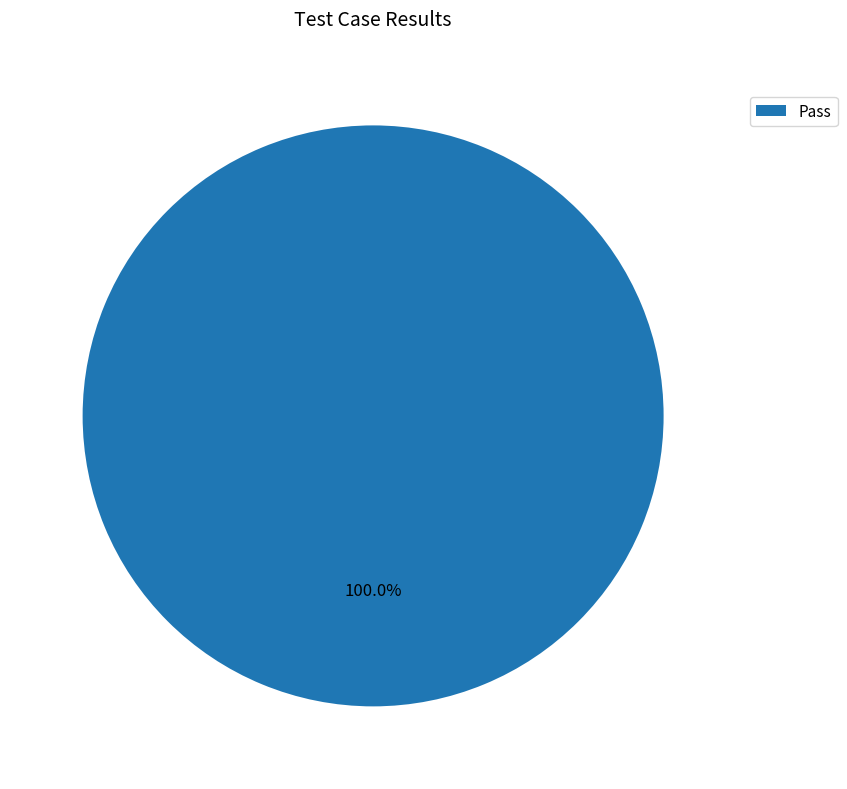

Is there a majority slice in this chart?

Yes